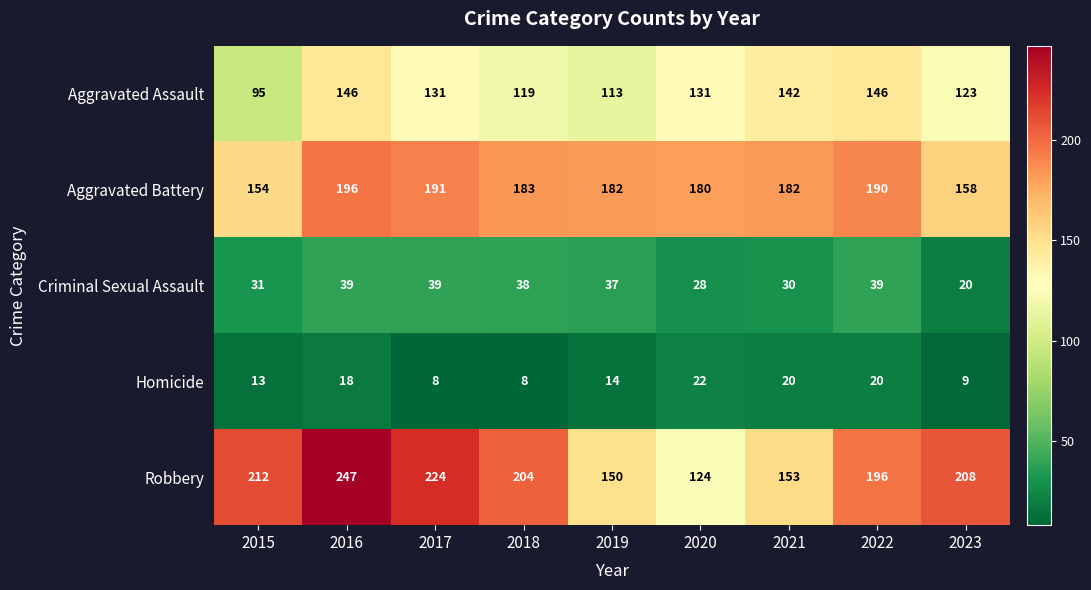

Between 2019 and 2023, which series saw the biggest shift?

Robbery